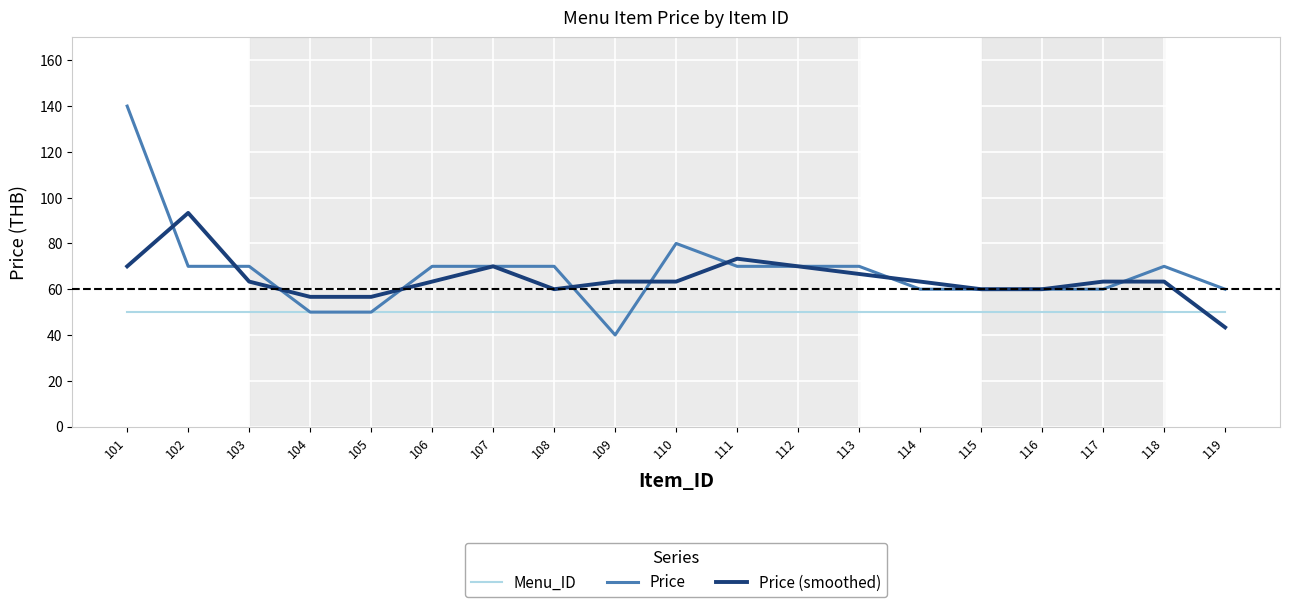

Reading left to right, what are all the values shown in this chart?

Menu_ID: 50.0	50.0	50.0	50.0	50.0	50.0	50.0	50.0	50.0	50.0	50.0	50.0	50.0	50.0	50.0	50.0	50.0	50.0	50.0
Price: 140.0	70.0	70.0	50.0	50.0	70.0	70.0	70.0	40.0	80.0	70.0	70.0	70.0	60.0	60.0	60.0	60.0	70.0	60.0
Price (smoothed): 70.0	93.3	63.3	56.7	56.7	63.3	70.0	60.0	63.3	63.3	73.3	70.0	66.7	63.3	60.0	60.0	63.3	63.3	43.3